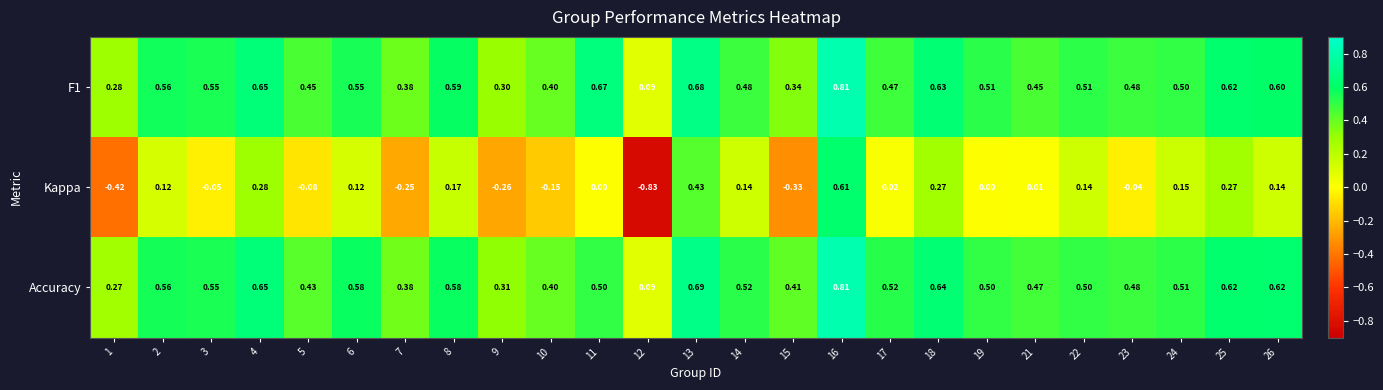

Which series changed the most between 10 and 19?

Kappa